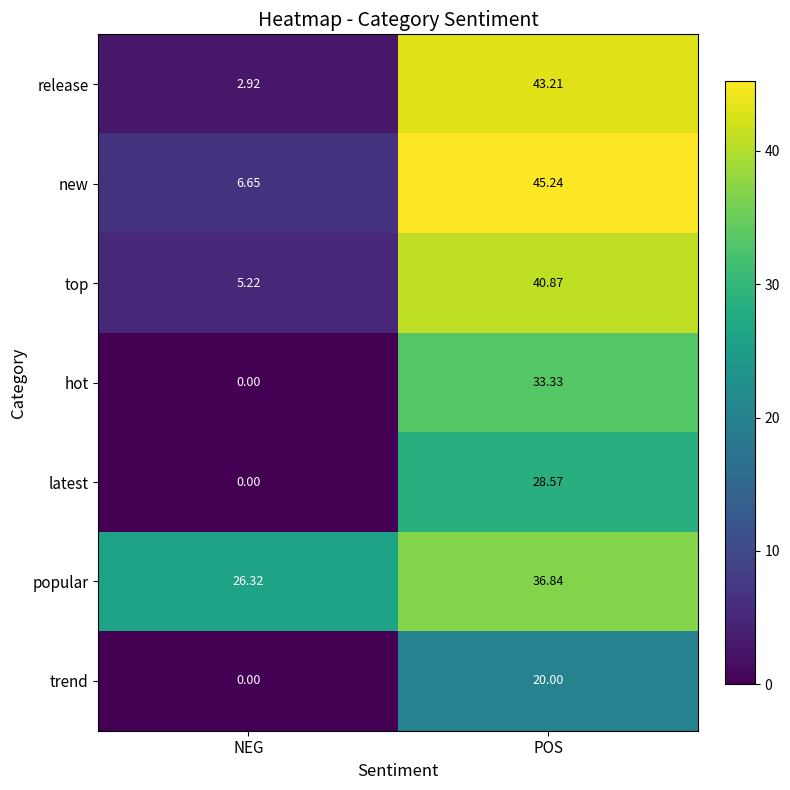

Which category has the highest value across all series?

POS